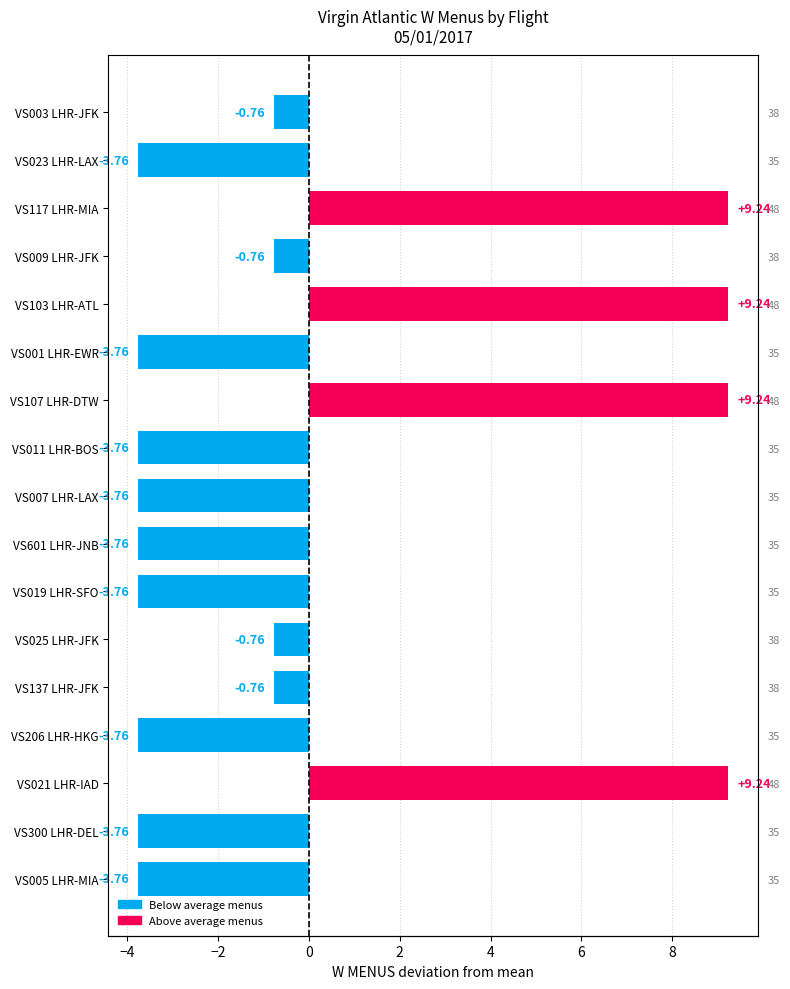

Reading right to left, transcribe all the data shown in this chart.

-3.8	-3.8	9.2	-3.8	-0.8	-0.8	-3.8	-3.8	-3.8	-3.8	9.2	-3.8	9.2	-0.8	9.2	-3.8	-0.8